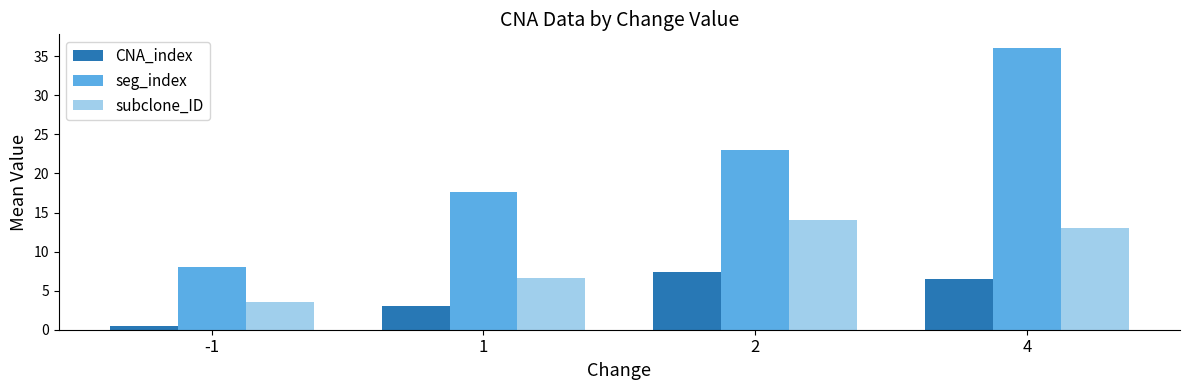

At which label does seg_index reach its minimum?

-1